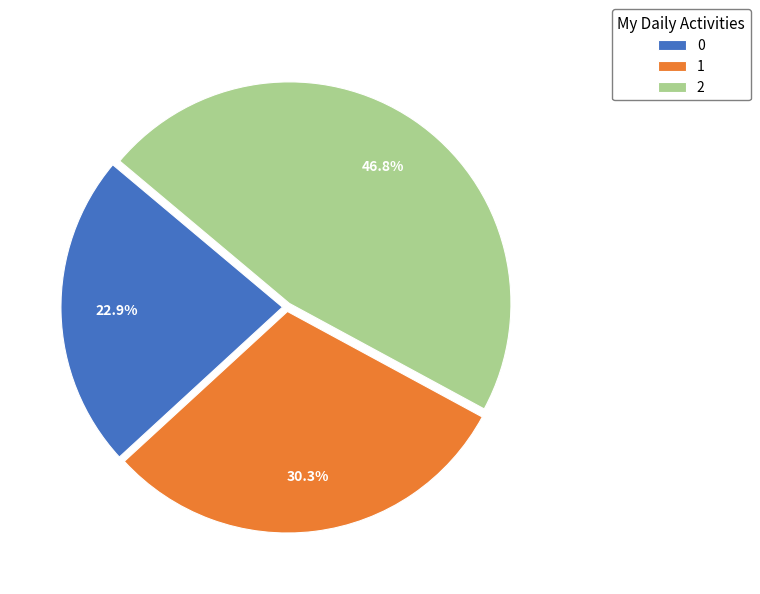

What percentage is the 0 slice, to the nearest percent?

23%